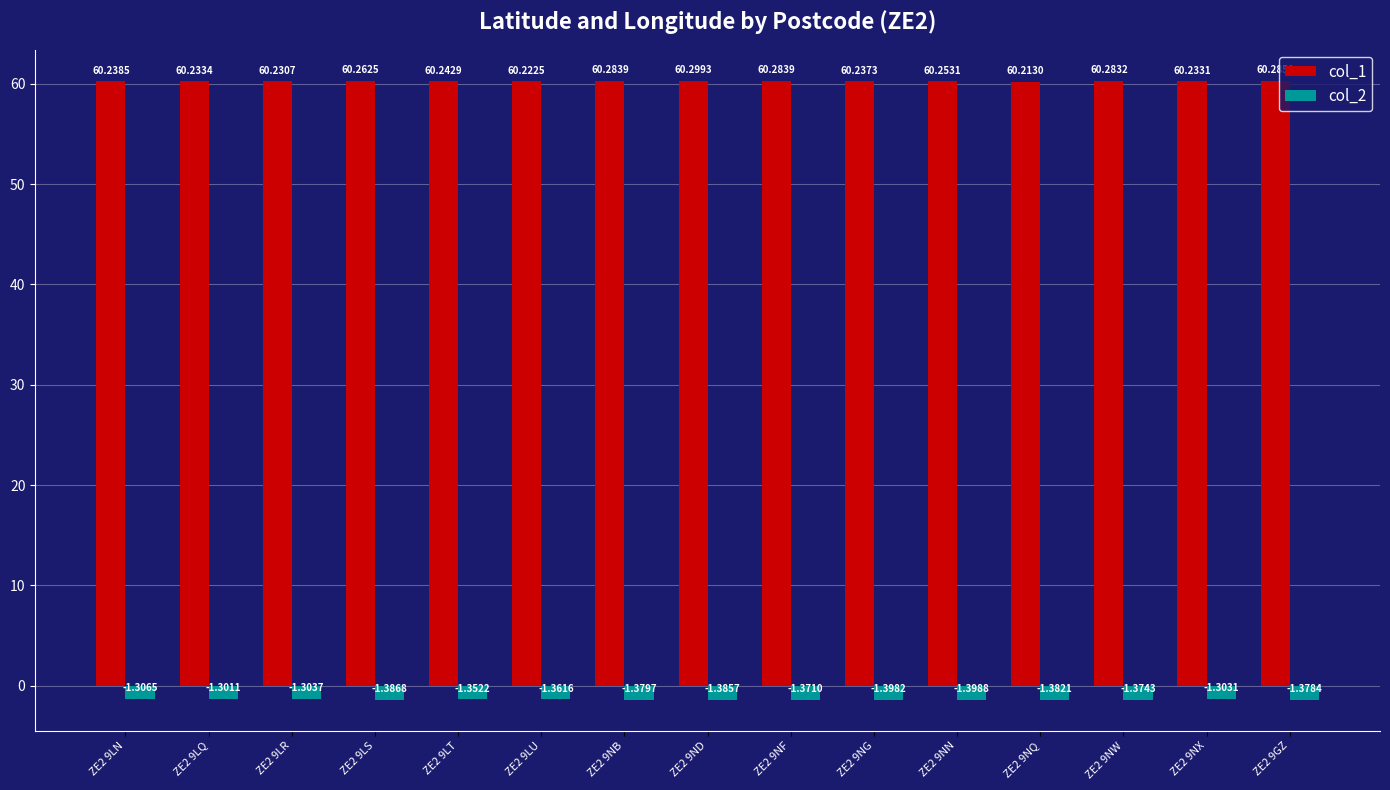

What is the value of the col_1 bar at the 11th from the left?

60.3